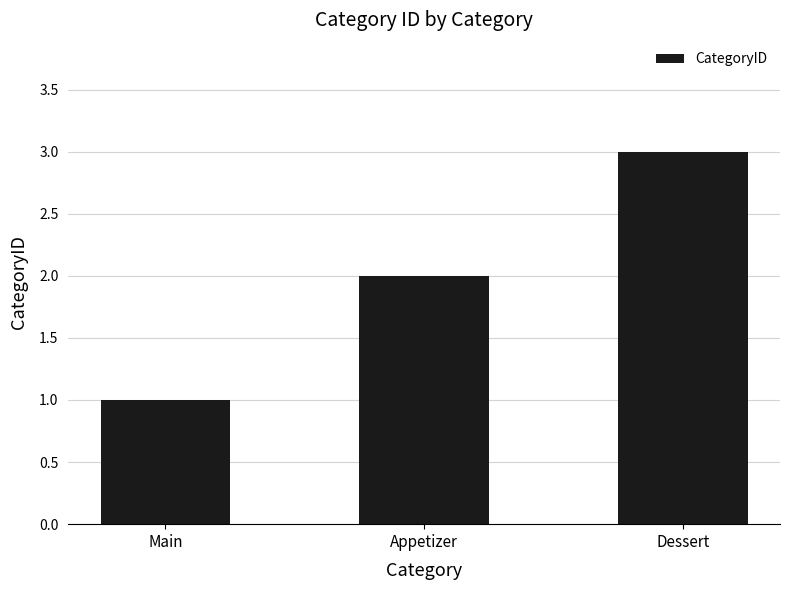

What is the change in value from Main to Dessert?

+2